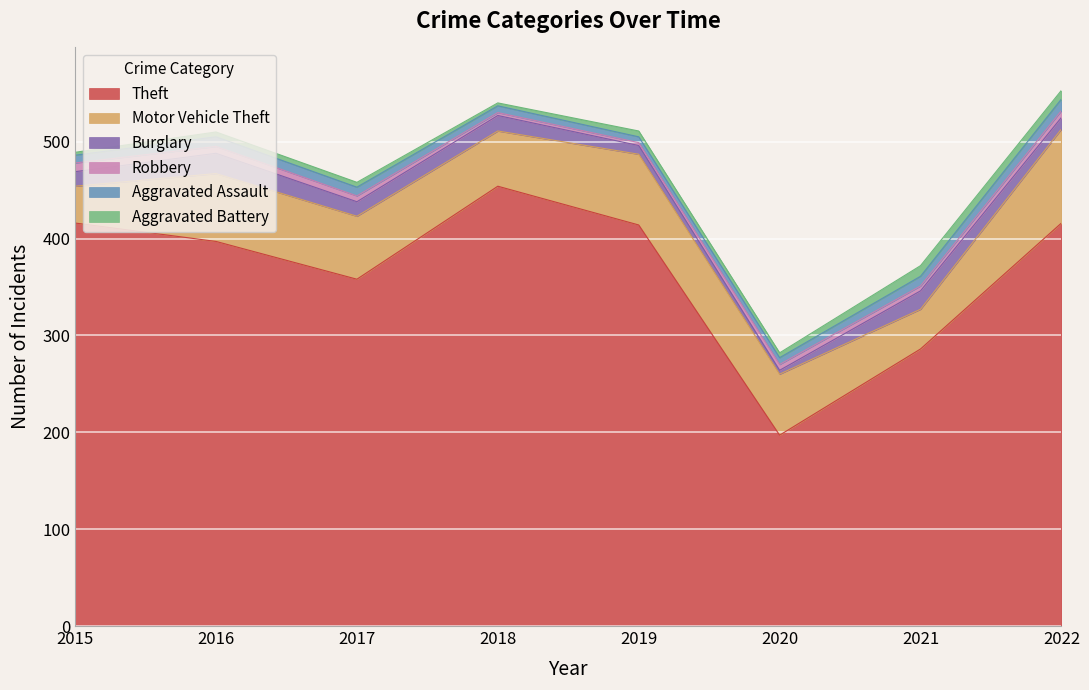

Reading right to left, extract all data points from this chart.

Theft: 2022=416	2021=286	2020=197	2019=414	2018=454	2017=358	2016=397	2015=416
Motor Vehicle Theft: 2022=97	2021=41	2020=63	2019=73	2018=57	2017=65	2016=70	2015=38
Burglary: 2022=12	2021=19	2020=4	2019=9	2018=16	2017=15	2016=21	2015=15
Robbery: 2022=7	2021=5	2020=6	2019=3	2018=3	2017=6	2016=7	2015=9
Aggravated Assault: 2022=12	2021=10	2020=7	2019=6	2018=7	2017=9	2016=10	2015=8
Aggravated Battery: 2022=9	2021=11	2020=5	2019=6	2018=3	2017=5	2016=5	2015=3